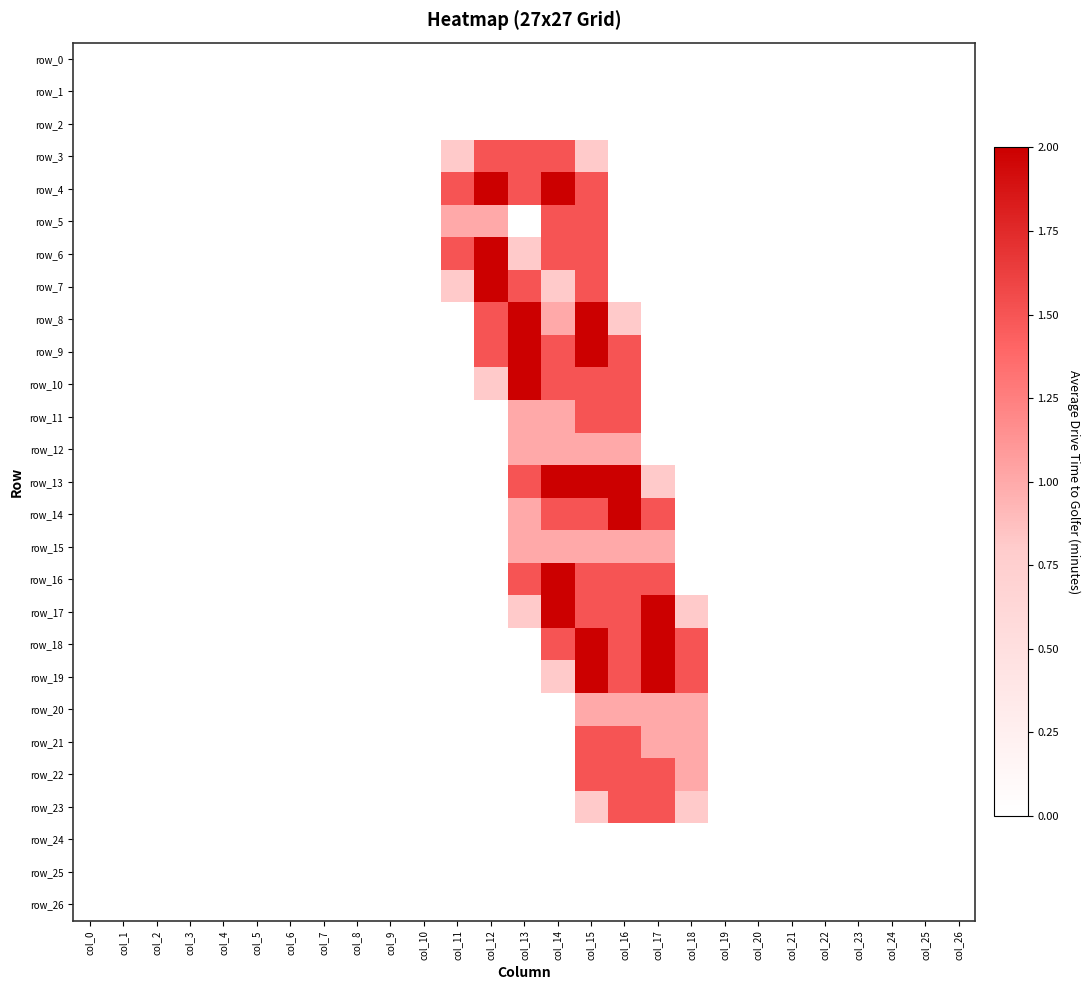

At col_25, list the series in order from smallest to largest.

row_0, row_1, row_2, row_3, row_4, row_5, row_6, row_7, row_8, row_9, row_10, row_11, row_12, row_13, row_14, row_15, row_16, row_17, row_18, row_19, row_20, row_21, row_22, row_23, row_24, row_25, row_26